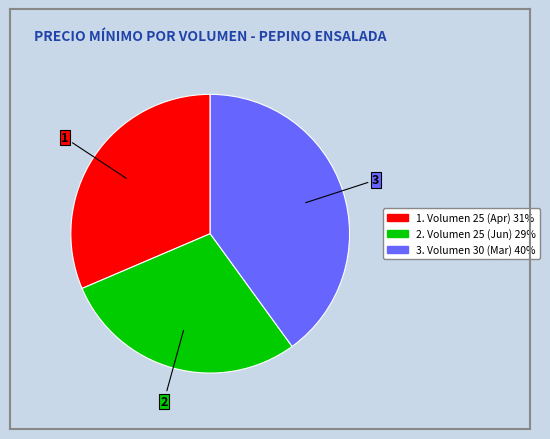

Rank the categories by value from lowest to highest.

2. Volumen 25 (Jun) 29%, 1. Volumen 25 (Apr) 31%, 3. Volumen 30 (Mar) 40%